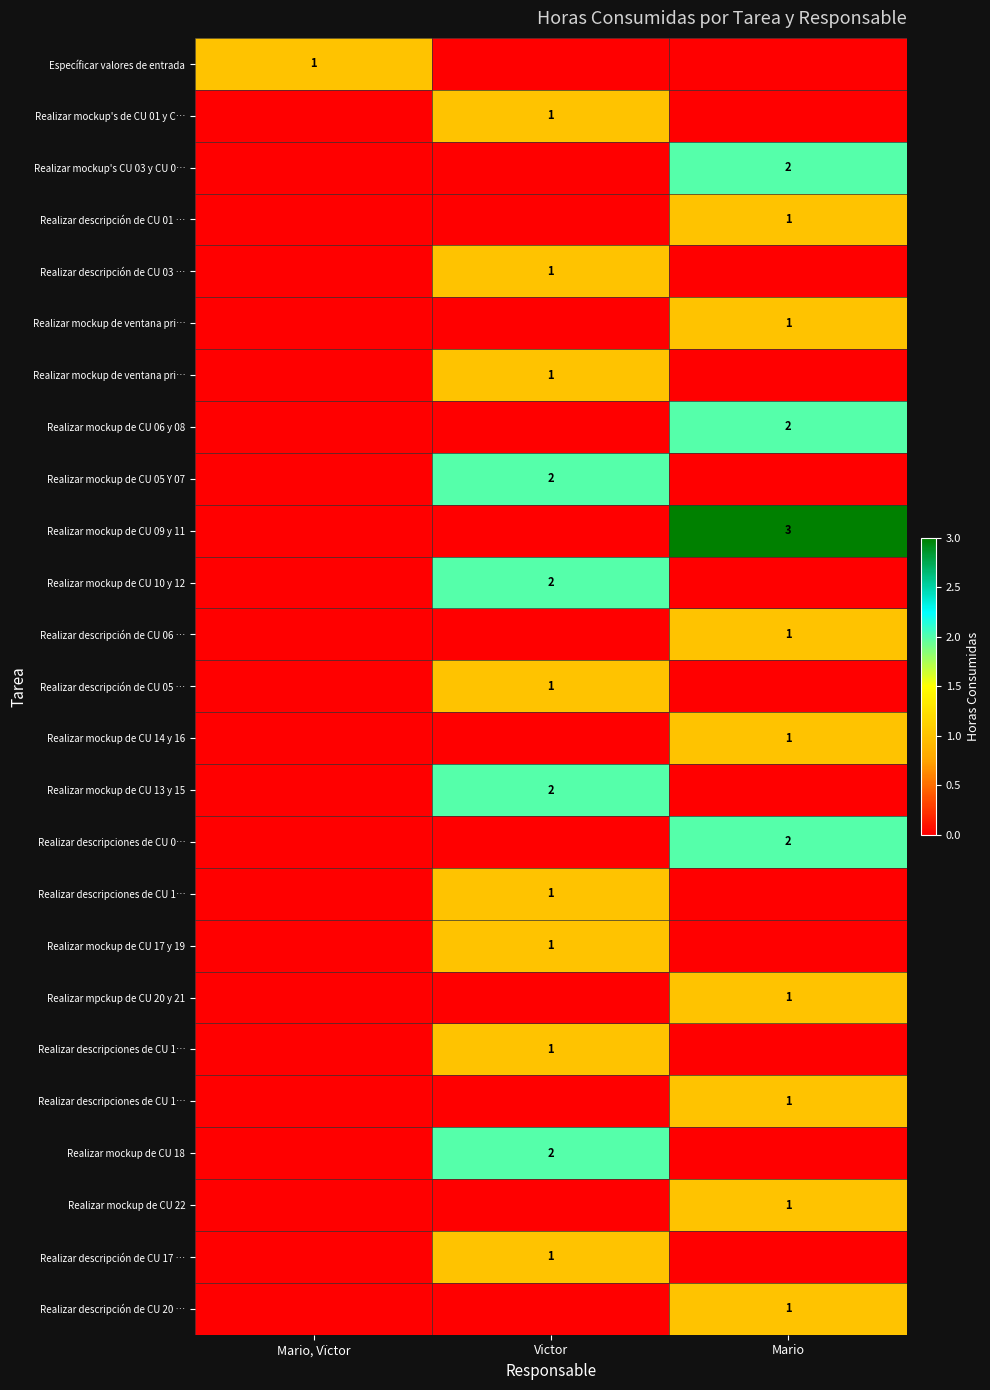

At which category is the sum across all series the highest?

Mario